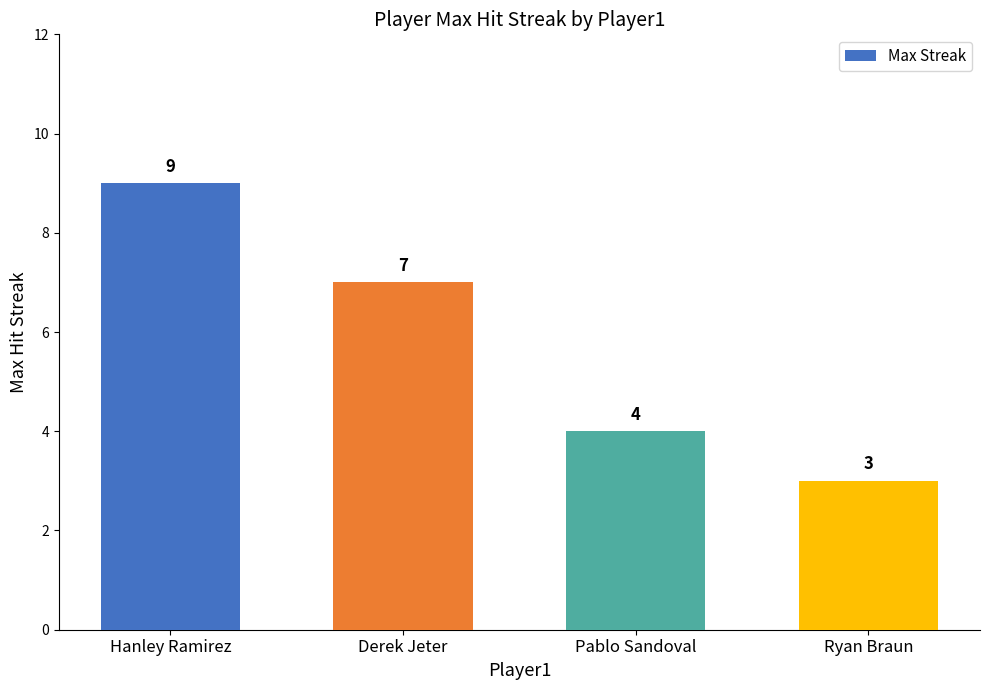

How many values are between 4 and 9?

3